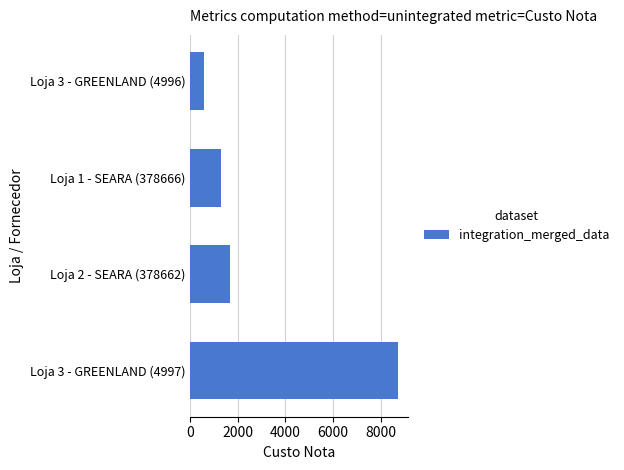

Between Loja 3 - GREENLAND (4996) and Loja 2 - SEARA (378662), which is larger?

Loja 2 - SEARA (378662)